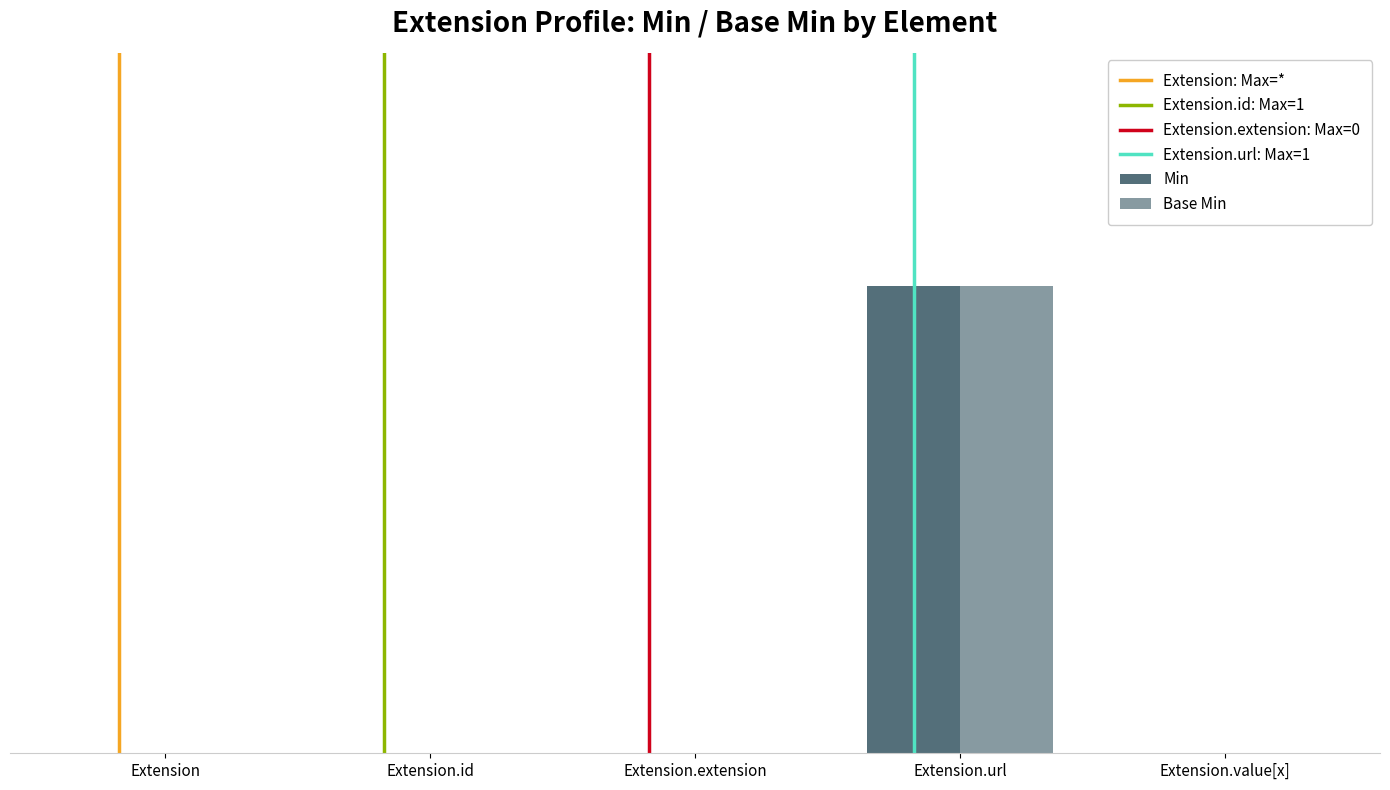

What is the sum of all Min values?

1